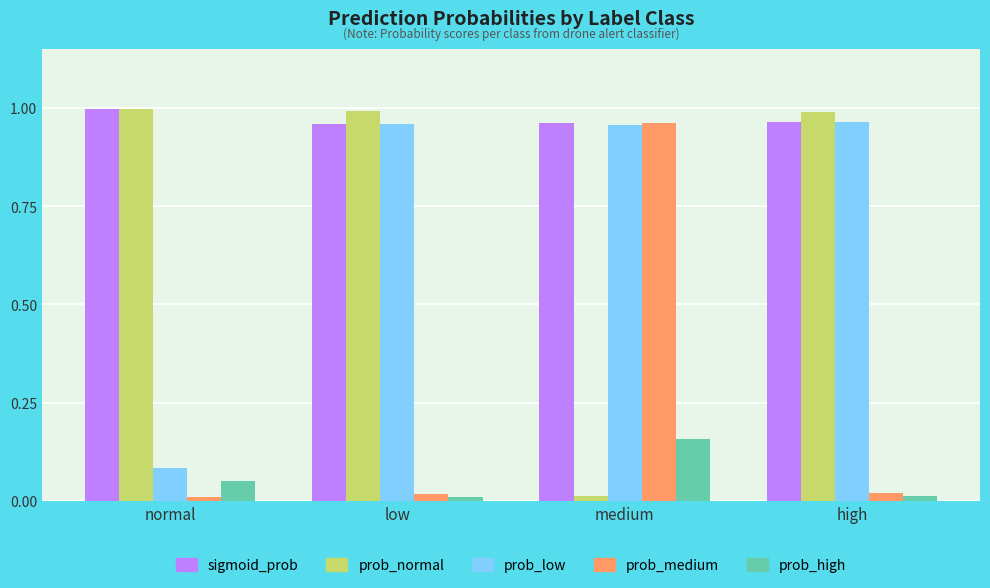

Which series changed the most between normal and low?

prob_low